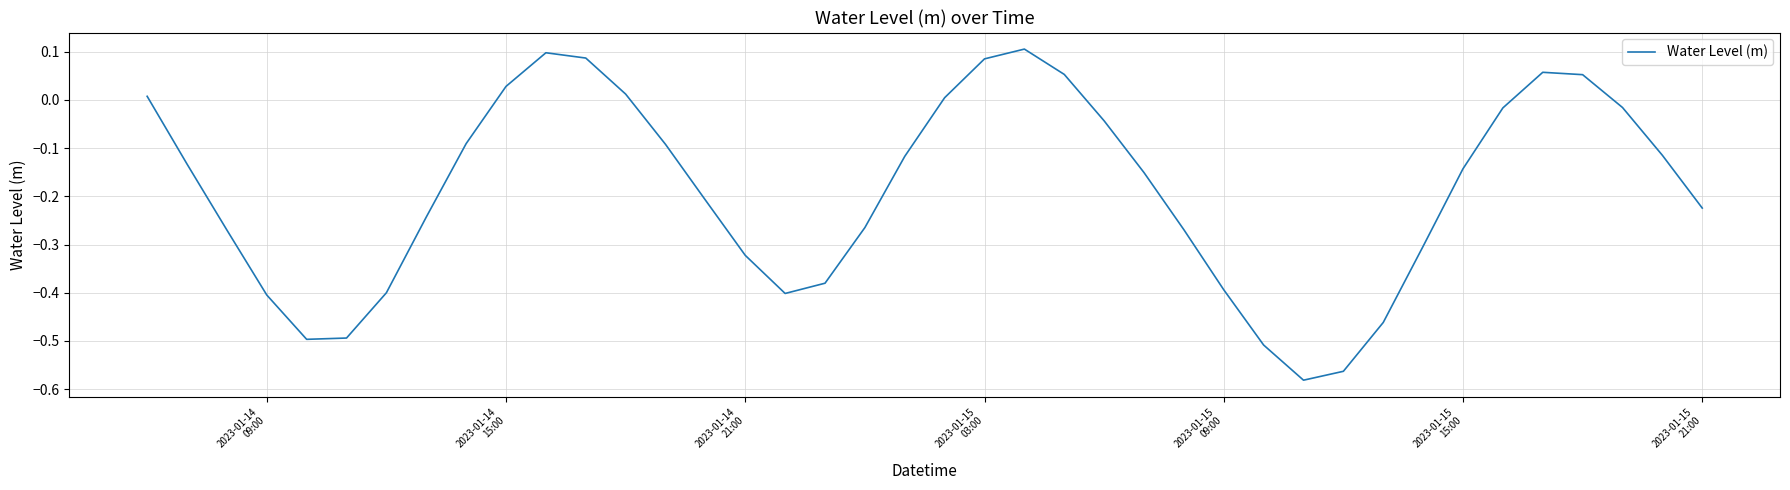

How many series are shown in this chart?

1